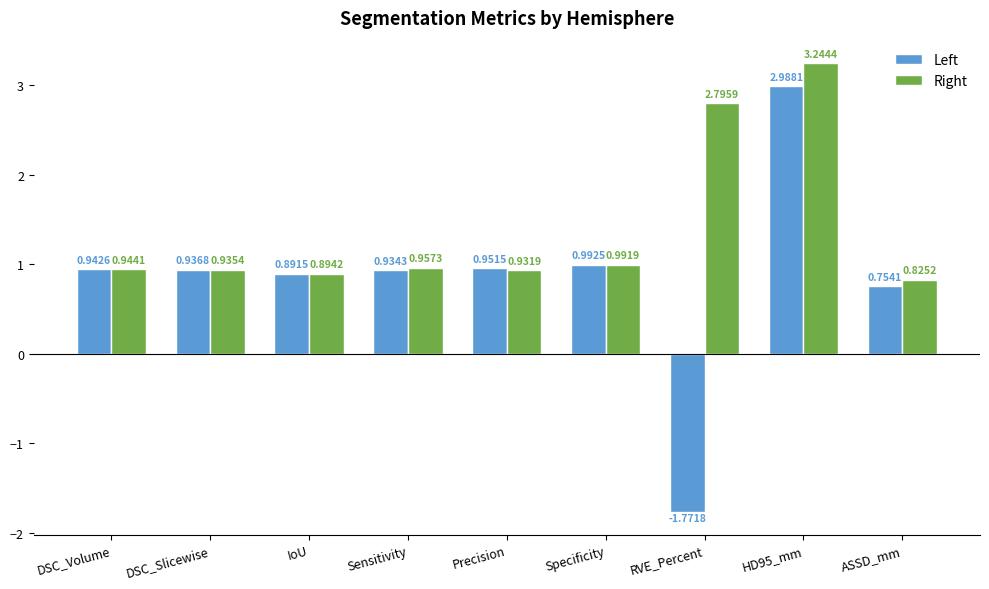

What is the sum of the Left values at HD95_mm and Sensitivity?

3.9